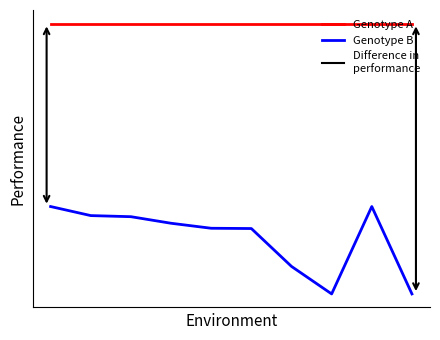

Rank the series by their average value, from lowest to highest.

Genotype B, Genotype A